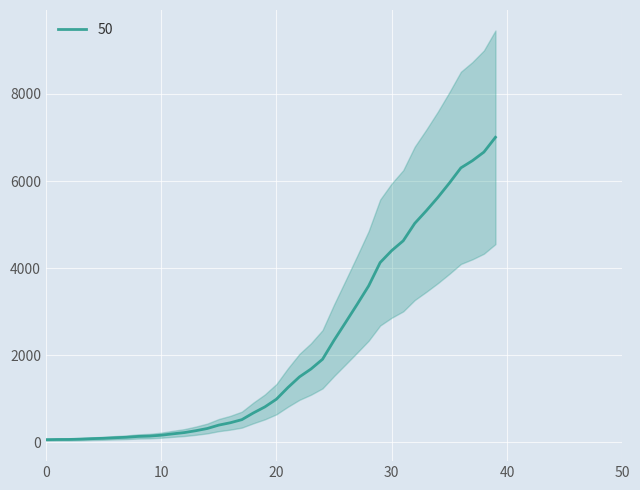

How many values exceed 993?

19